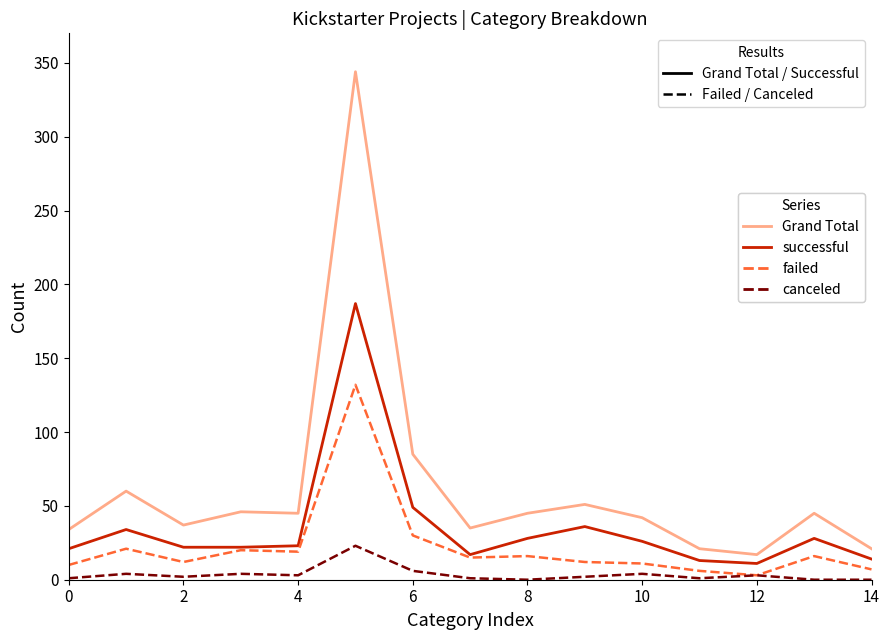

Which series has the largest range (max minus min)?

Grand Total